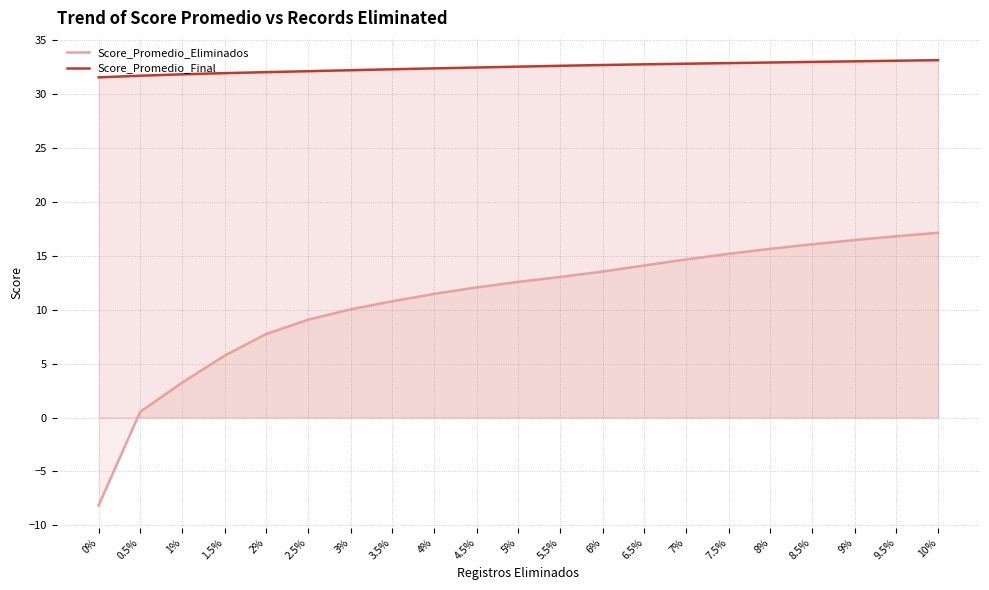

How many data points in Score_Promedio_Eliminados are less than 12?

9